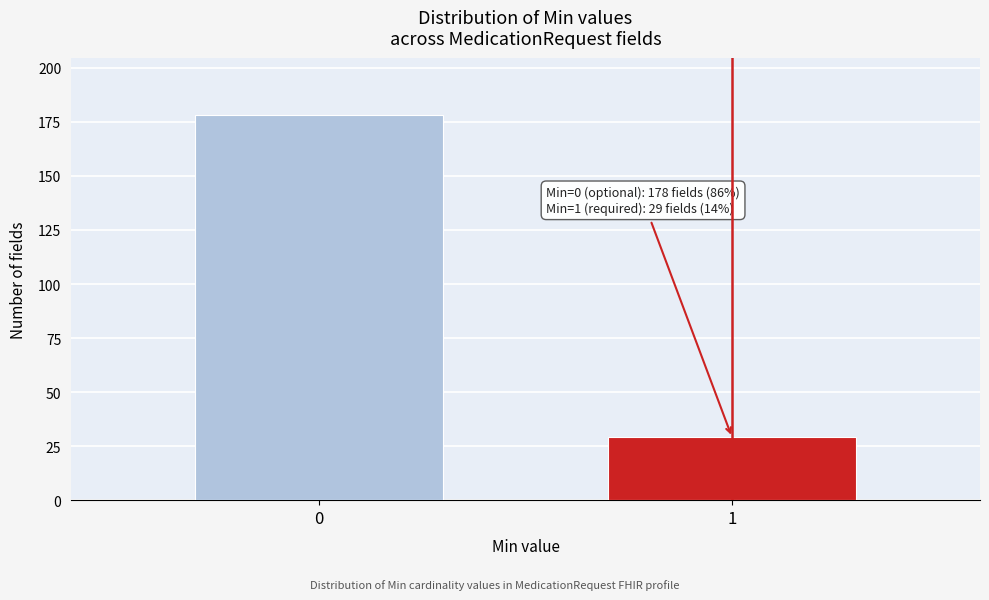

Reading left to right, transcribe all the data shown in this chart.

0=178	1=29